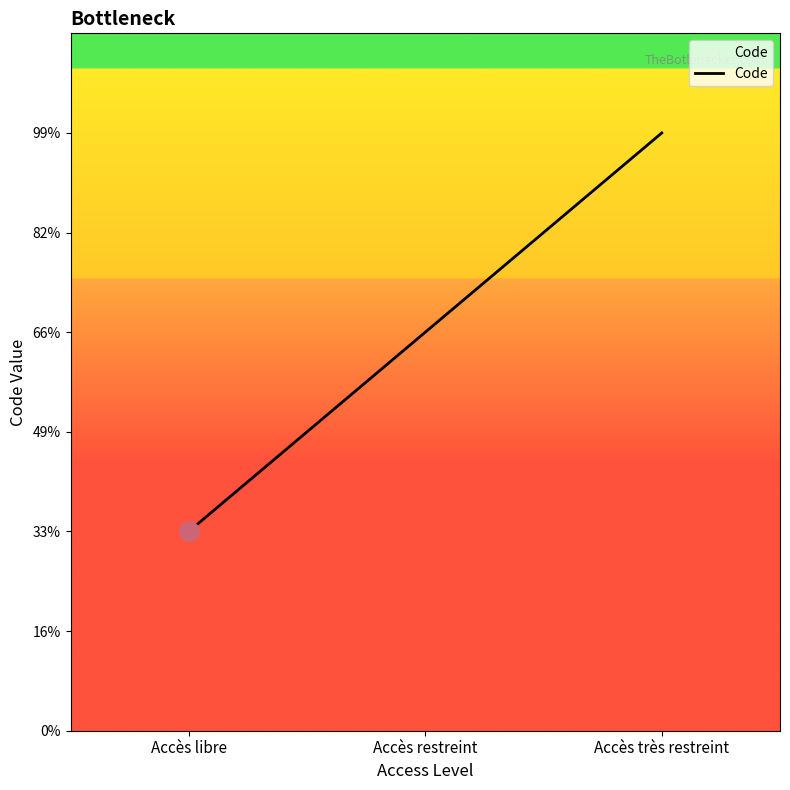

Rank the categories by value from highest to lowest.

Accès très restreint, Accès restreint, Accès libre